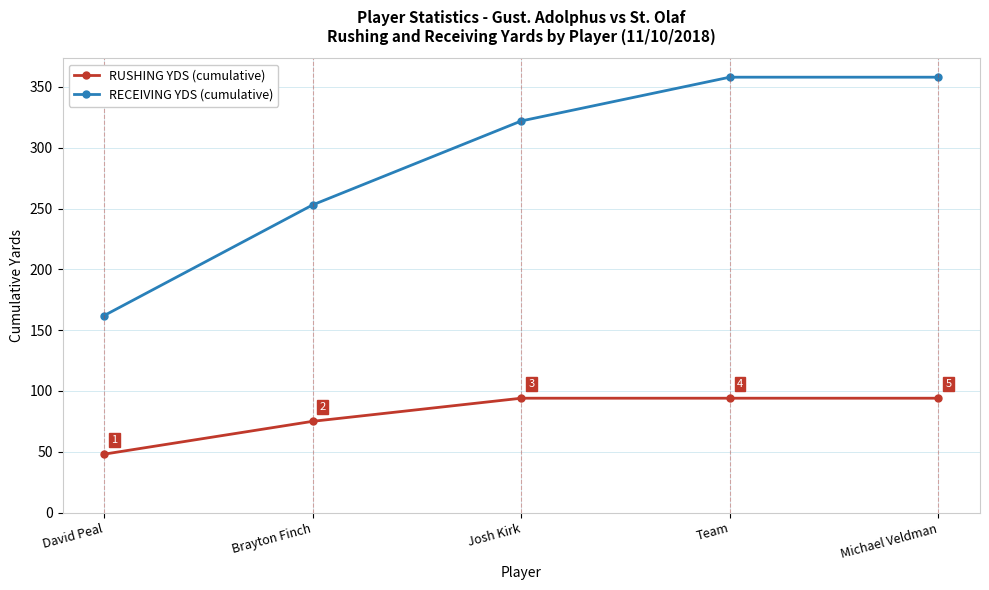

True or false: RECEIVING YDS (cumulative) has a value of 171 at Brayton Finch.

False